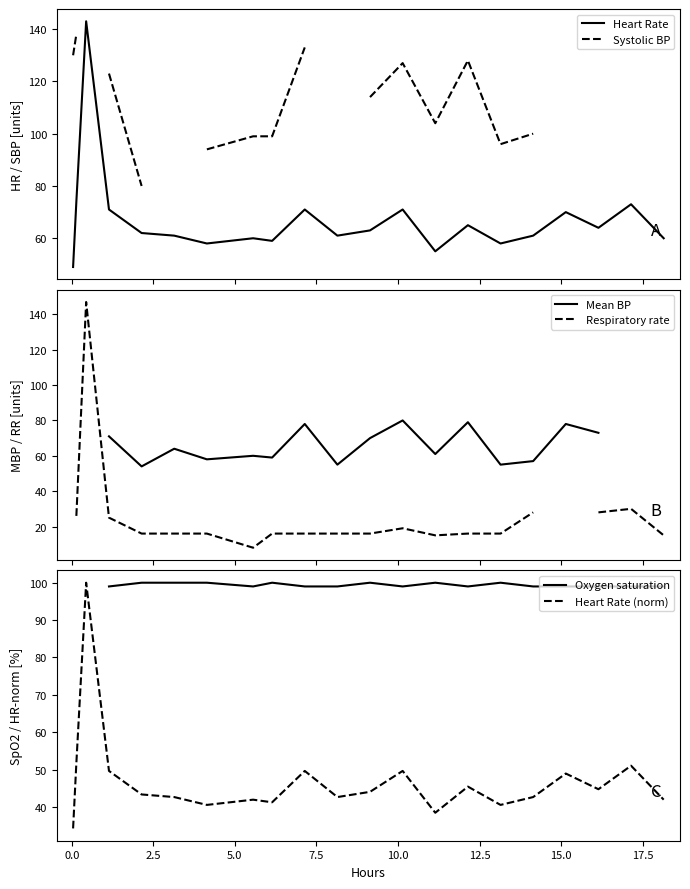

What is the minimum value for Heart Rate?

49